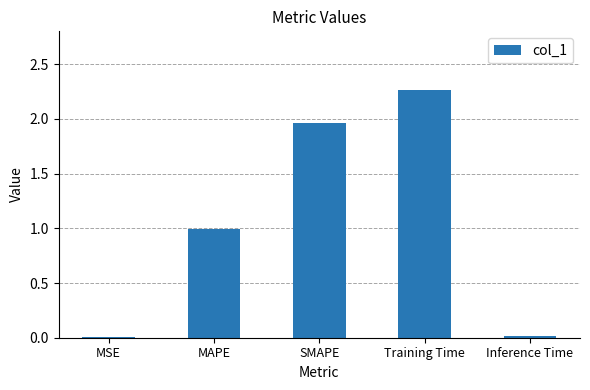

Which category has the highest value across all series?

Training Time